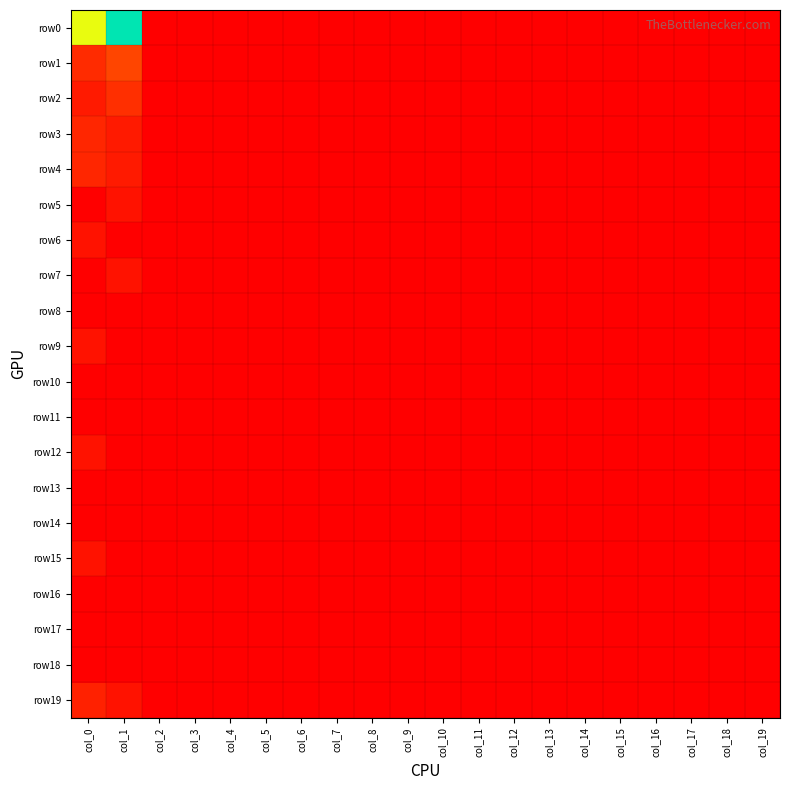

Which series changed the most between col_7 and col_18?

row0